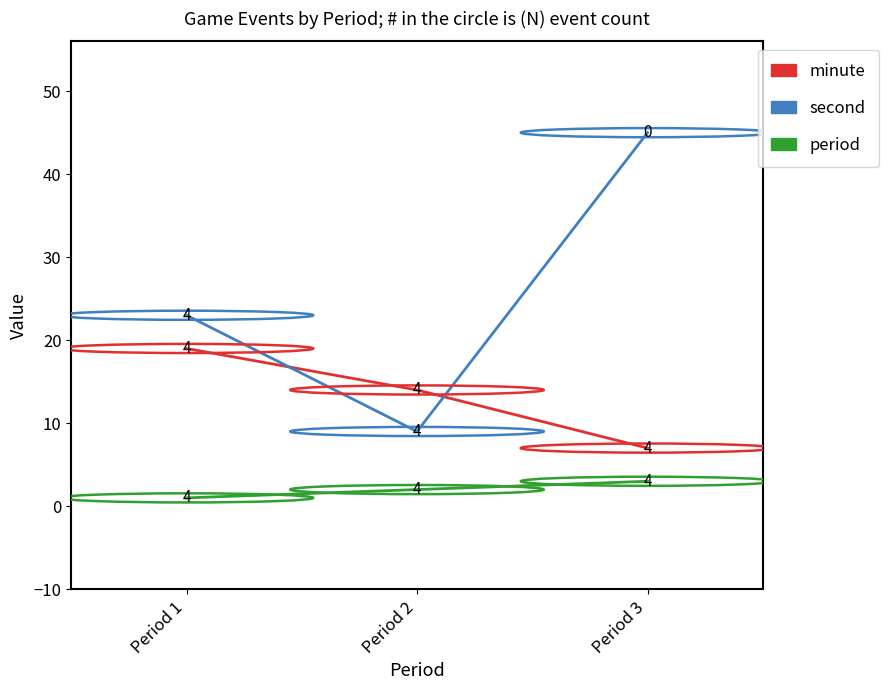

What are all the series names shown in the legend?

minute, second, period